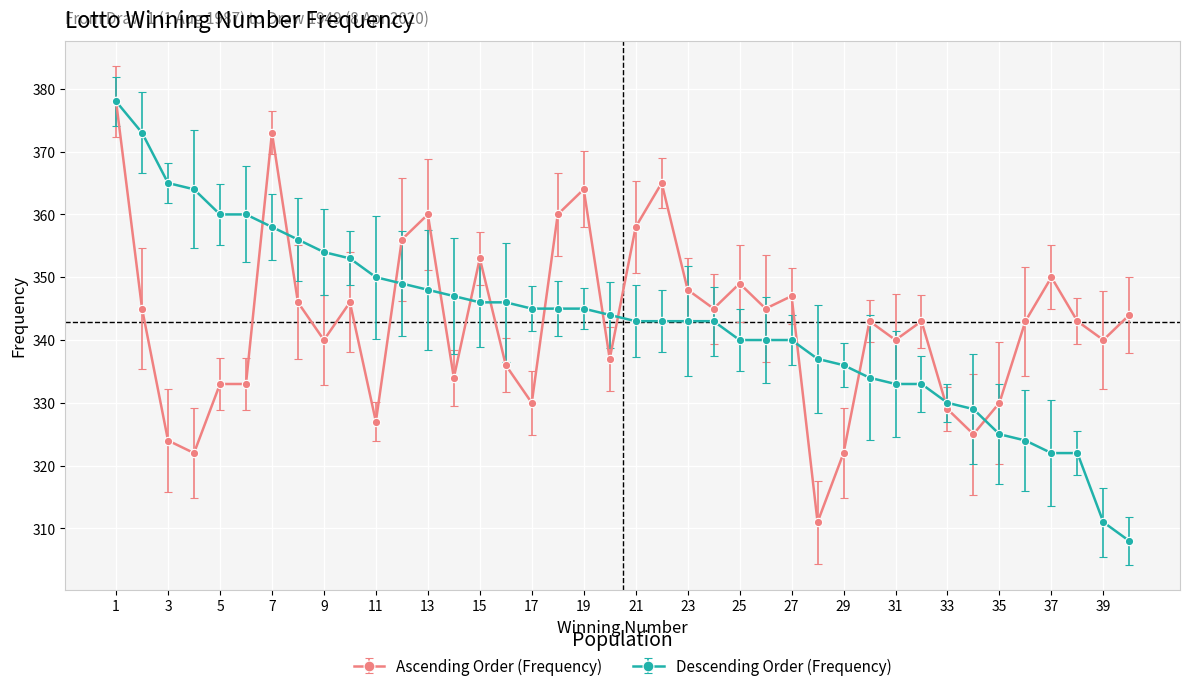

Reading left to right, extract all data points from this chart.

Ascending Order (Frequency): 378	345	324	322	333	333	373	346	340	346	327	356	360	334	353	336	330	360	364	337	358	365	348	345	349	345	347	311	322	343	340	343	329	325	330	343	350	343	340	344
Descending Order (Frequency): 378	373	365	364	360	360	358	356	354	353	350	349	348	347	346	346	345	345	345	344	343	343	343	343	340	340	340	337	336	334	333	333	330	329	325	324	322	322	311	308